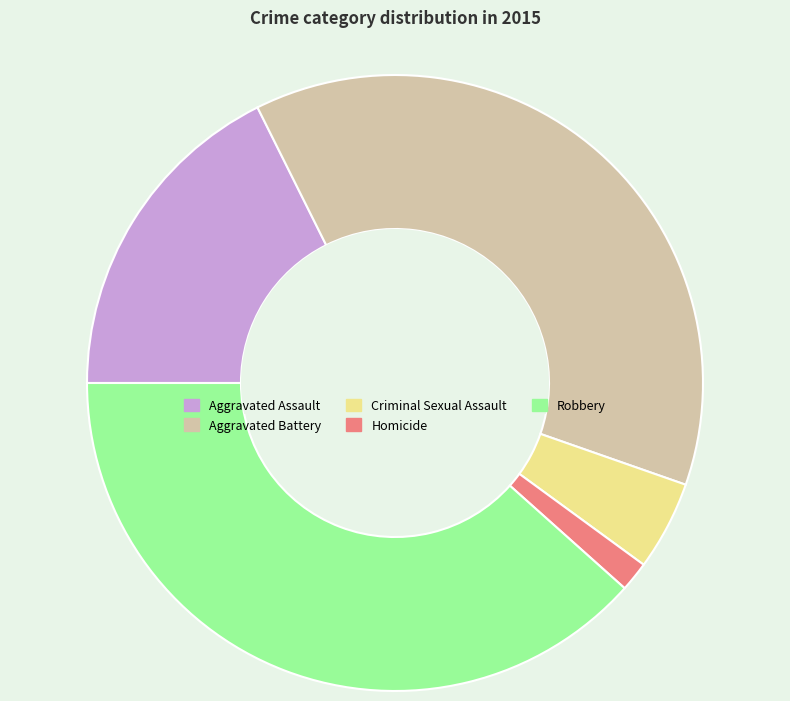

Count the number of slices in the pie.

5